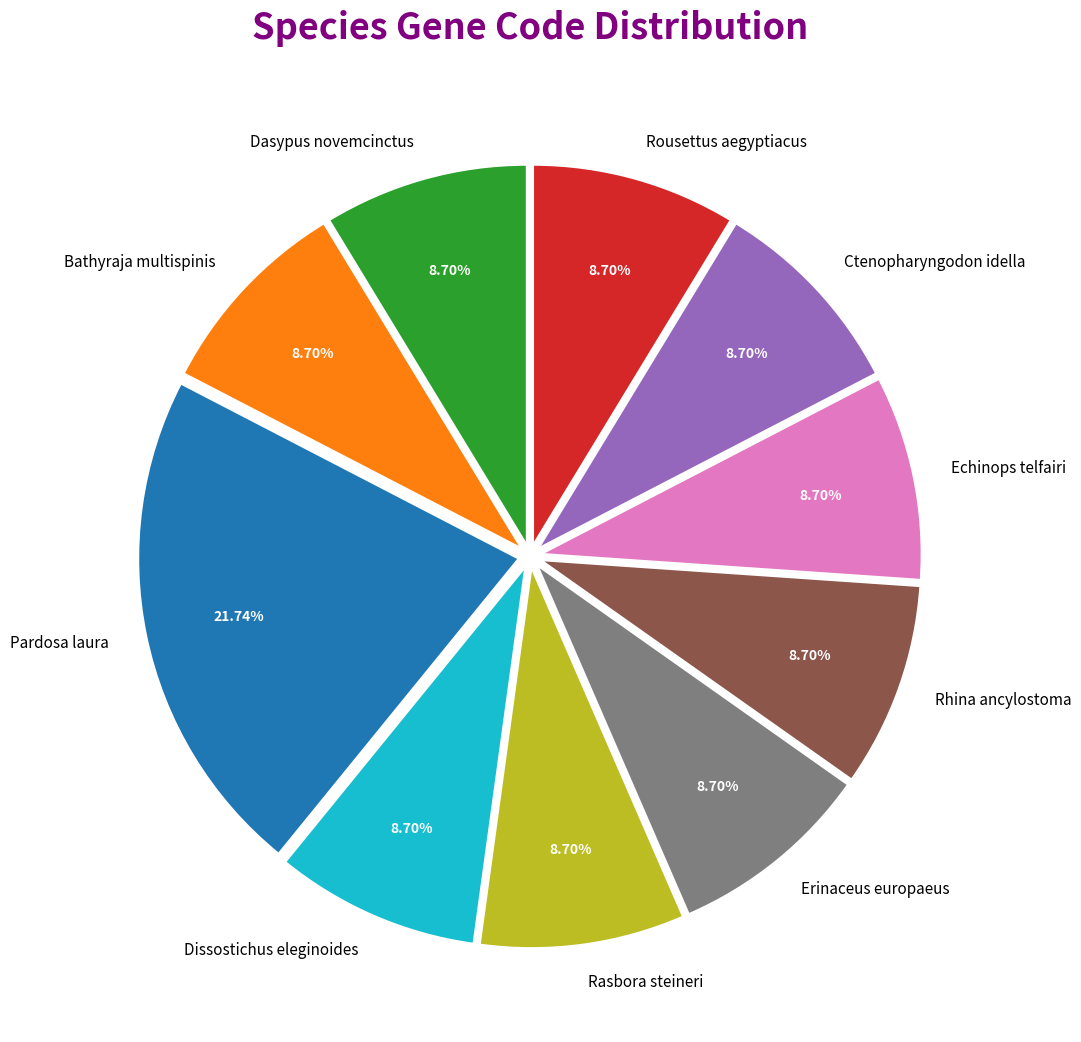

What is the total percentage of Bathyraja multispinis and Ctenopharyngodon idella?

17.4%